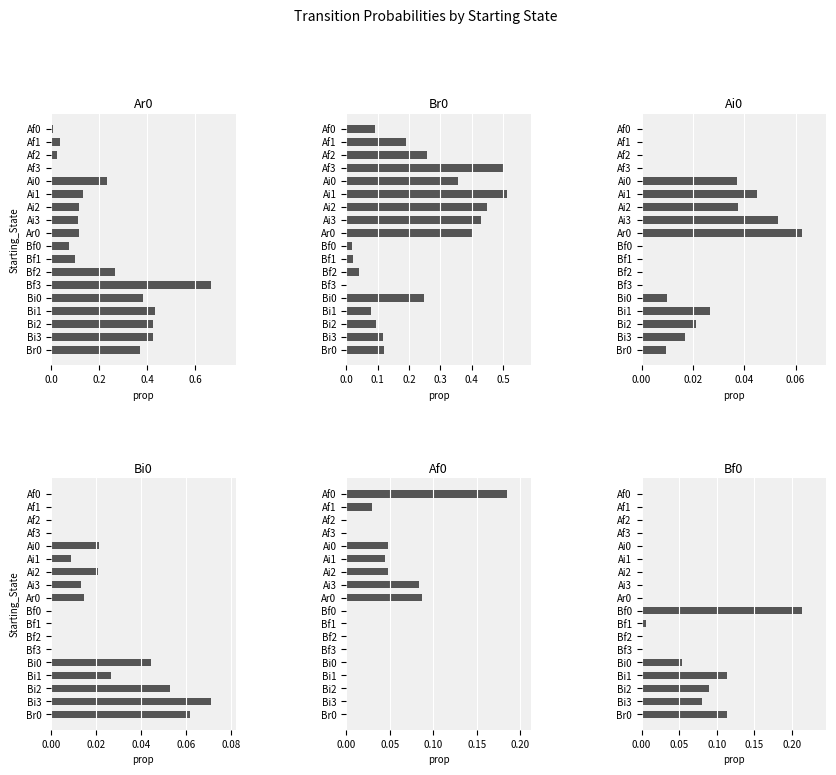

At Bf1, list the series in order from smallest to largest.

Ai0, Bi0, Af0, Bf0, Br0, Ar0